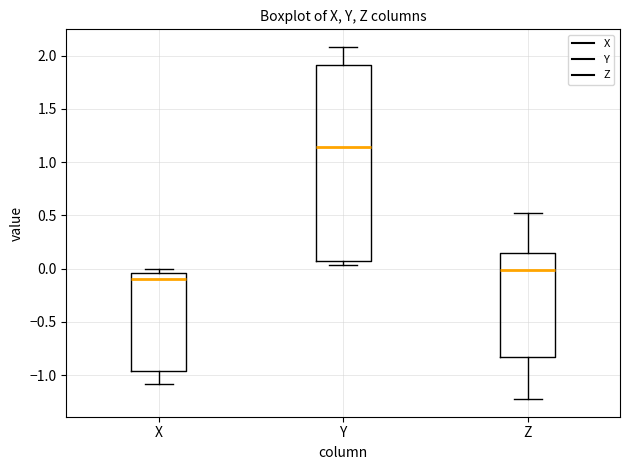

Reading left to right, read every box against the y-axis: the position of its median line, the range the box covers, and the ends of its whiskers. The values are not printed on the chart, so give them approximately, as read against the axis.

X: median -0.10, box -0.95 to -0.05, whiskers -1.10 to 0.00
Y: median 1.15, box 0.10 to 1.90, whiskers 0.05 to 2.10
Z: median 0.00, box -0.85 to 0.15, whiskers -1.25 to 0.50